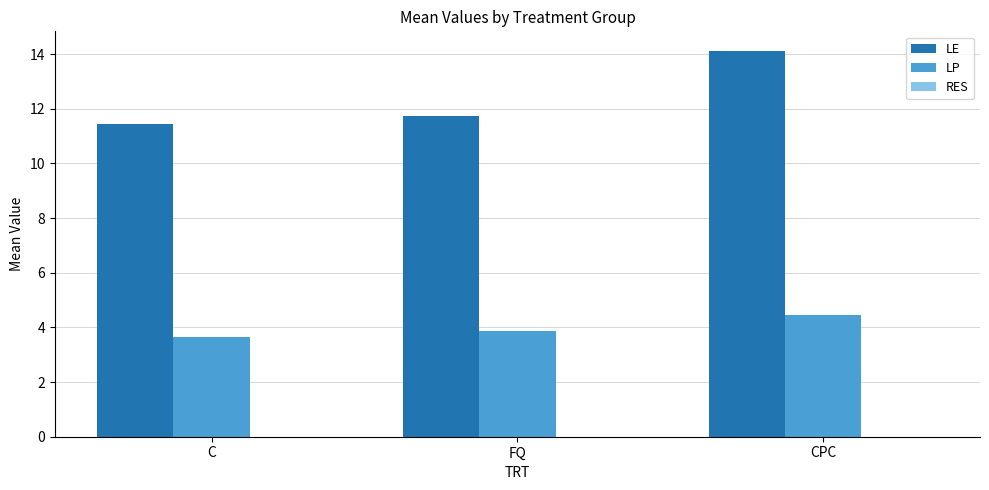

True or false: LP has a value of 5.9 at FQ.

False